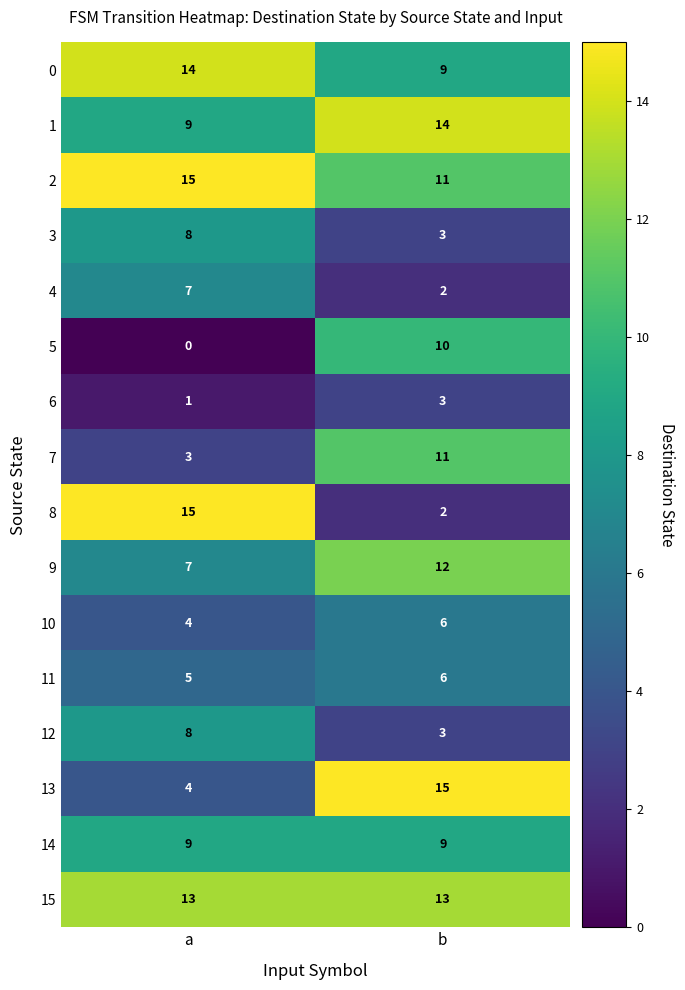

What is the greatest value displayed?

15